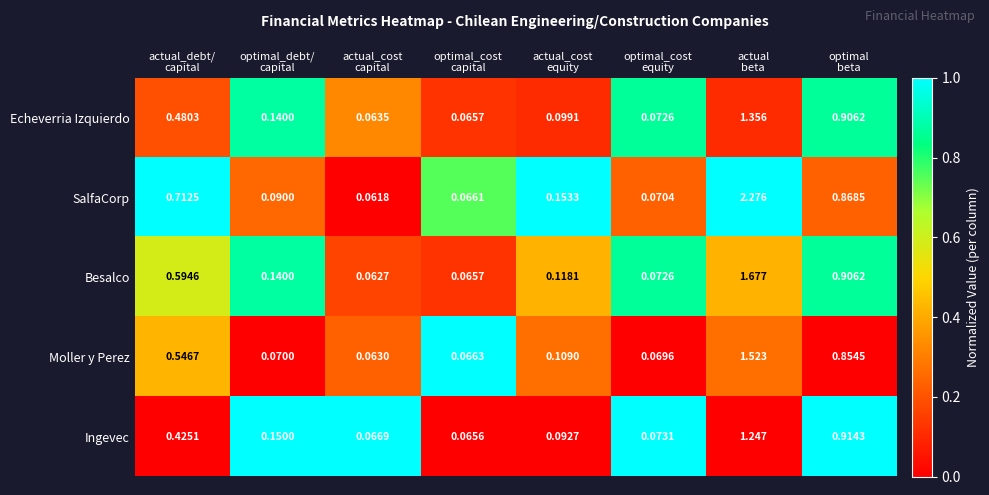

List the series in order of their peak value, highest first.

SalfaCorp, Besalco, Moller y Perez, Echeverria Izquierdo, Ingevec